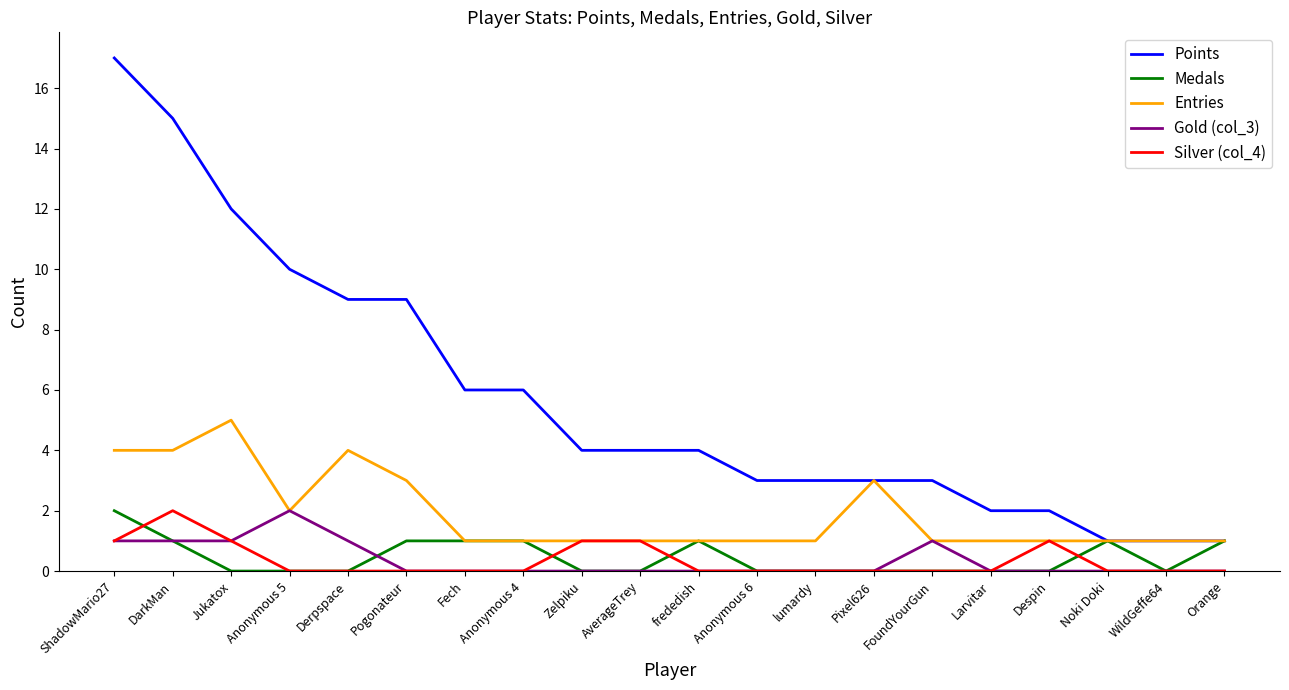

What is the sum of all Gold (col_3) values?

7